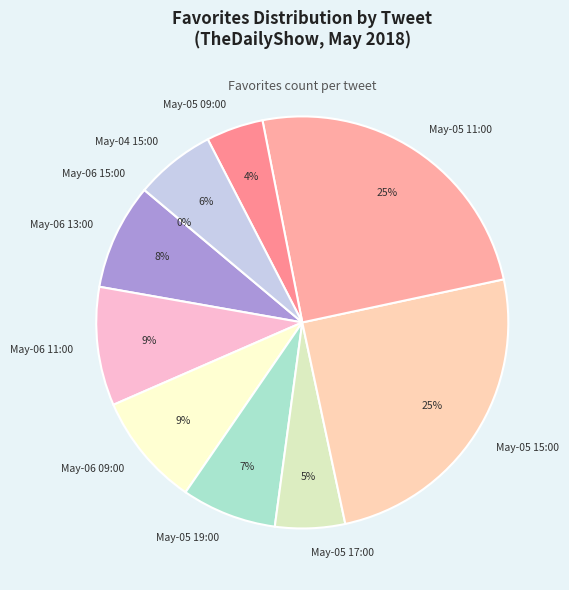

Combined, do May-06 11:00 and May-04 15:00 account for over 50%?

No